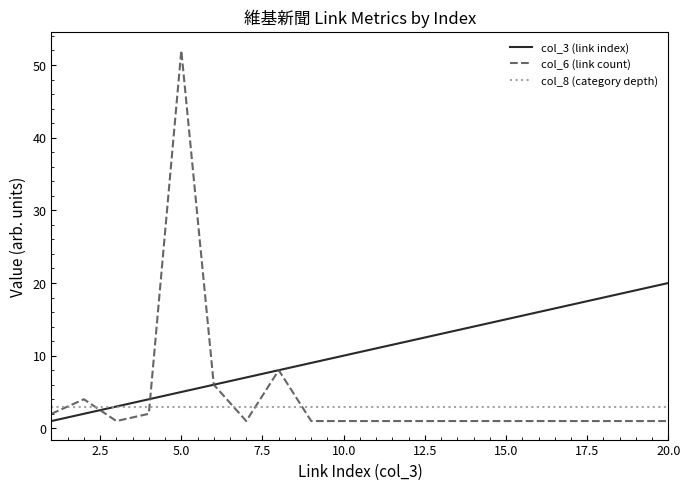

Which series has the largest range (max minus min)?

col_6 (link count)